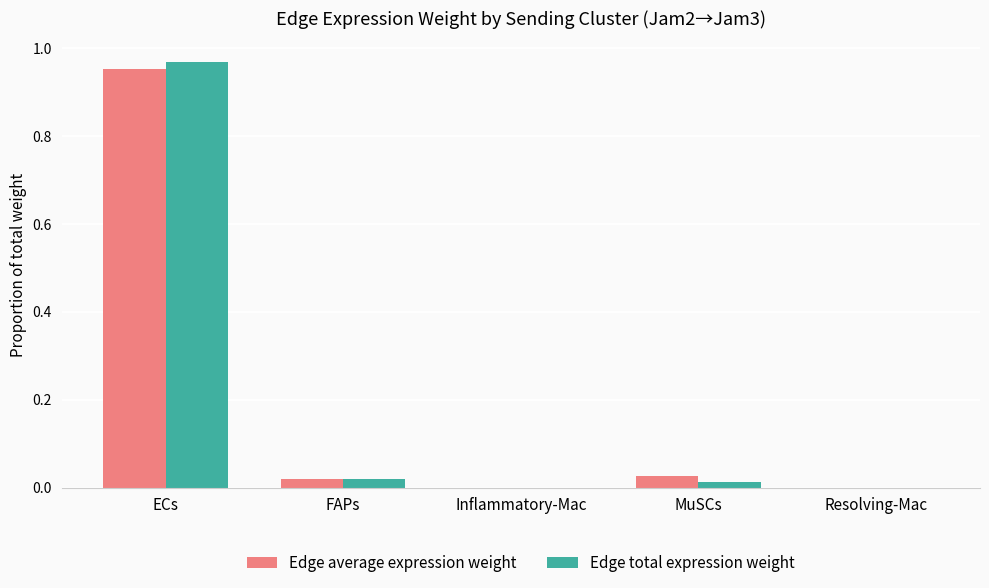

What is the total value across all series at ECs?

1.9